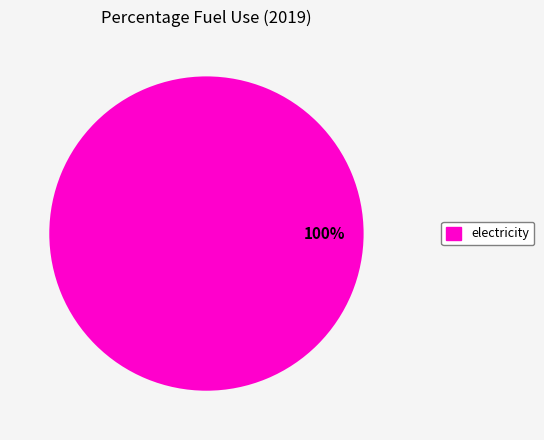

Is there any slice that represents more than half of the pie?

Yes